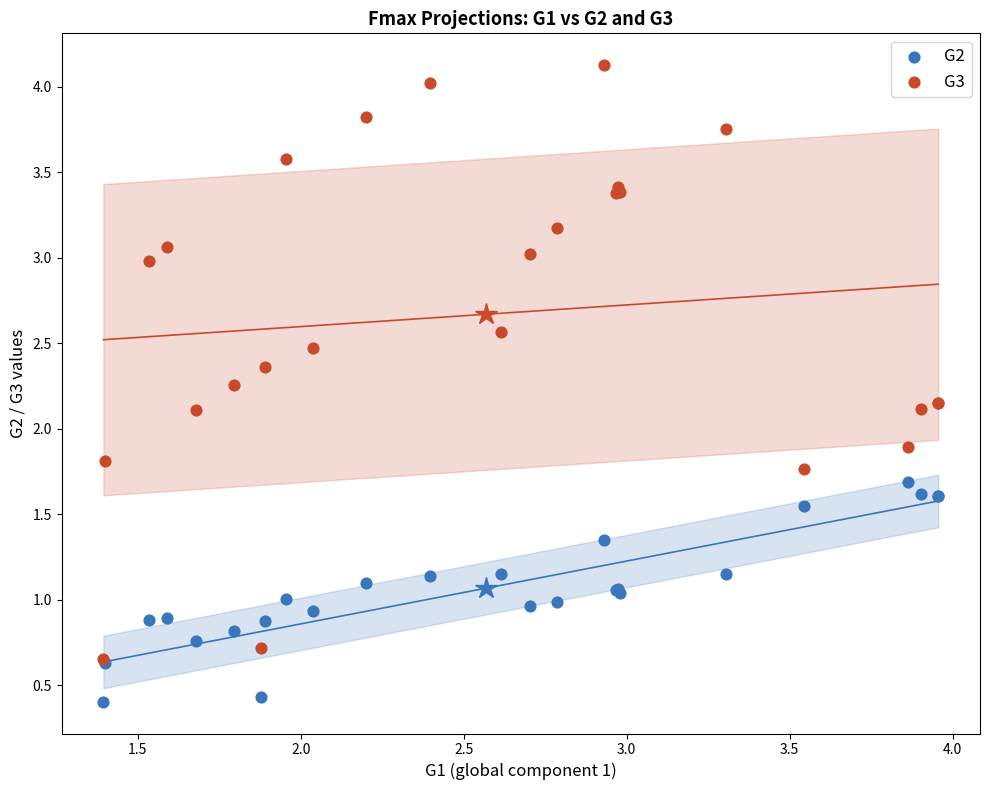

Which series reaches the maximum Y coordinate?

G3